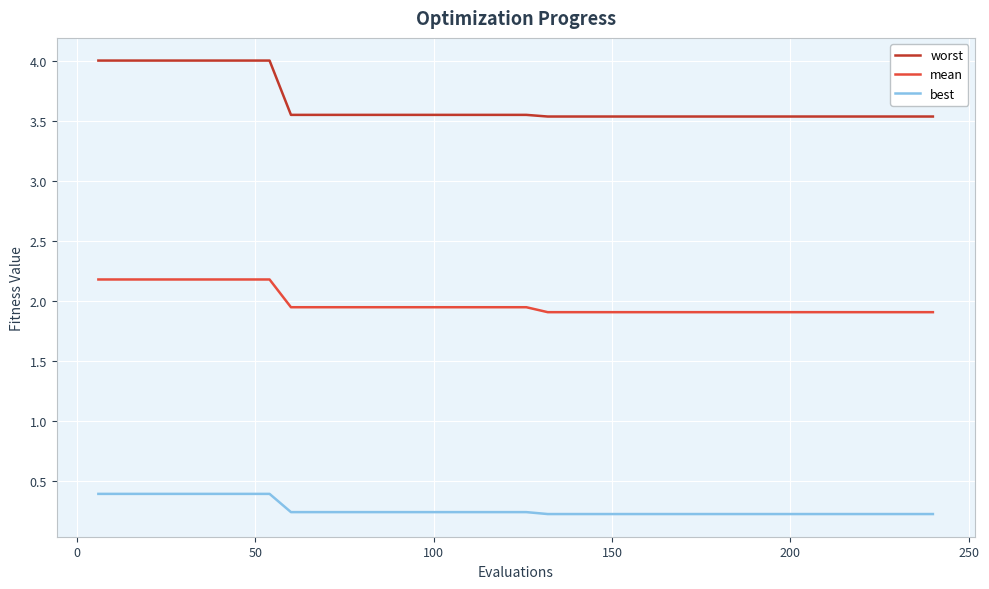

How many lines are shown in the chart?

3